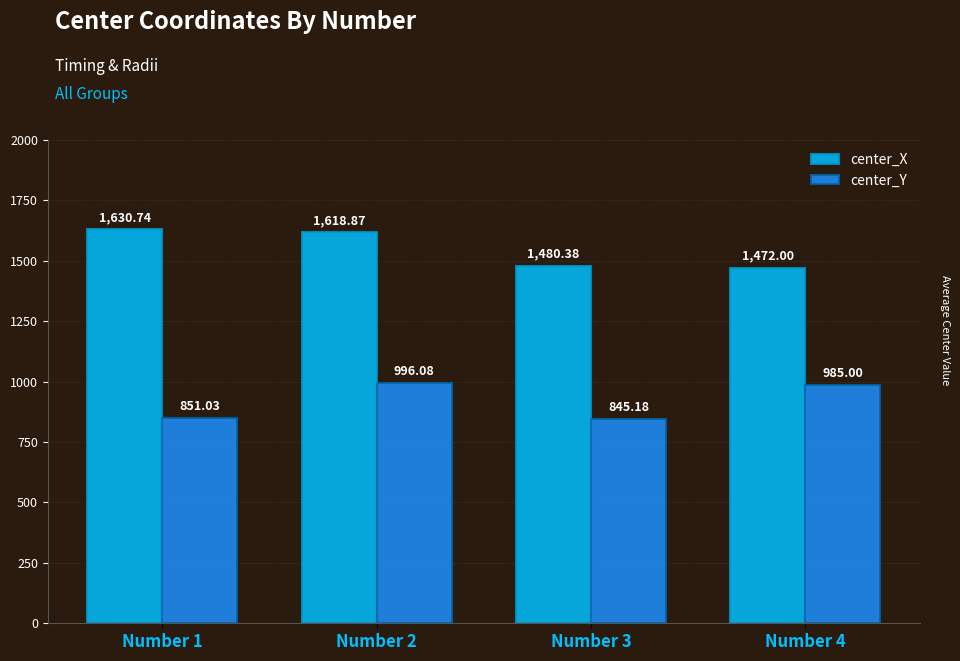

What is the difference between the second highest and minimum values in the center_Y series?

139.8